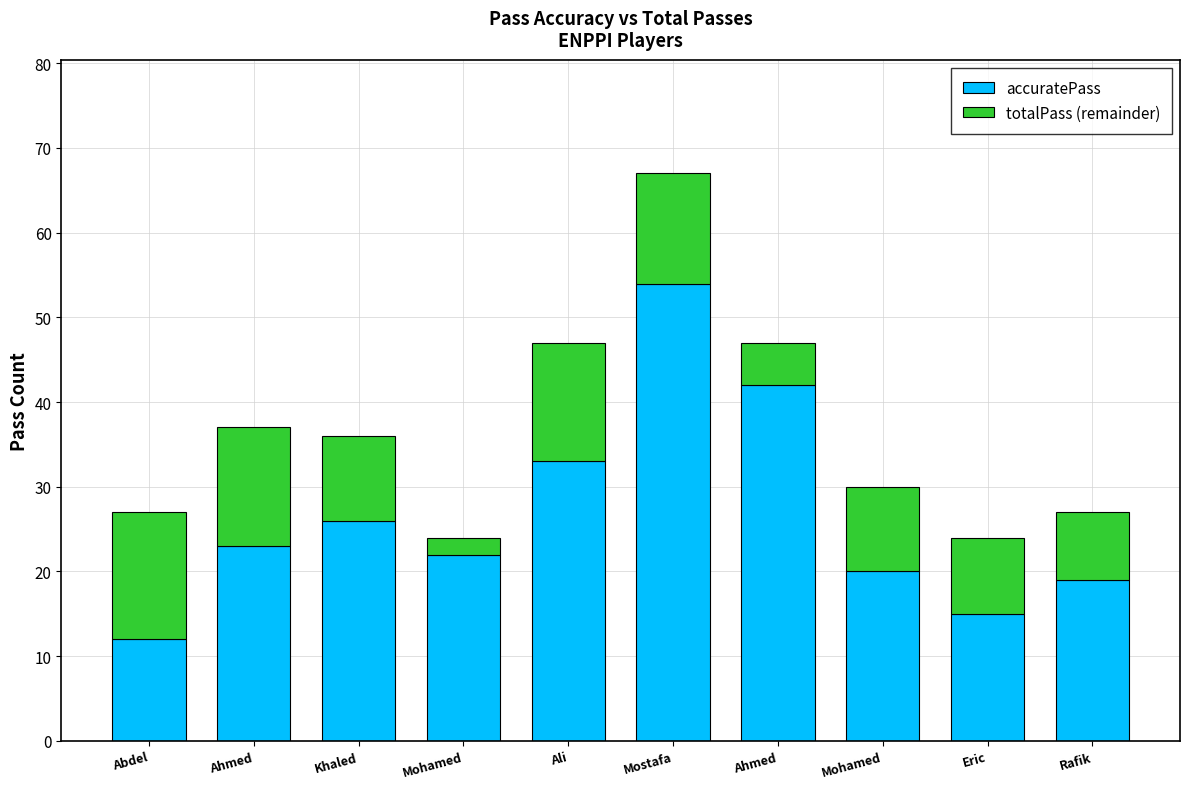

What are all the series names shown in the legend?

accuratePass, totalPass (remainder)